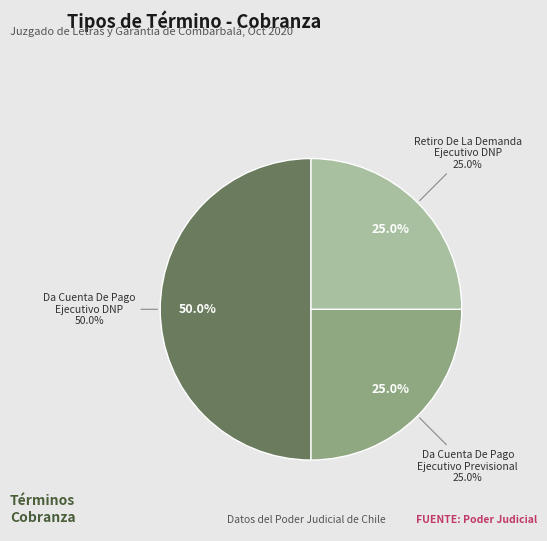

How many slices are in this pie chart?

3